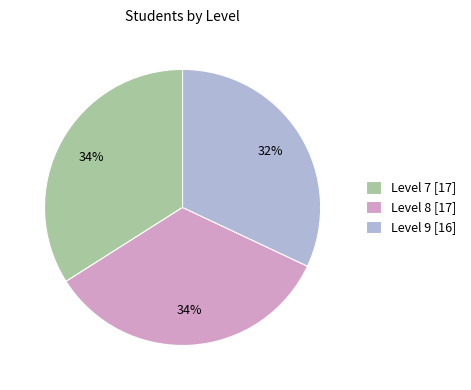

Is there a majority slice in this chart?

No